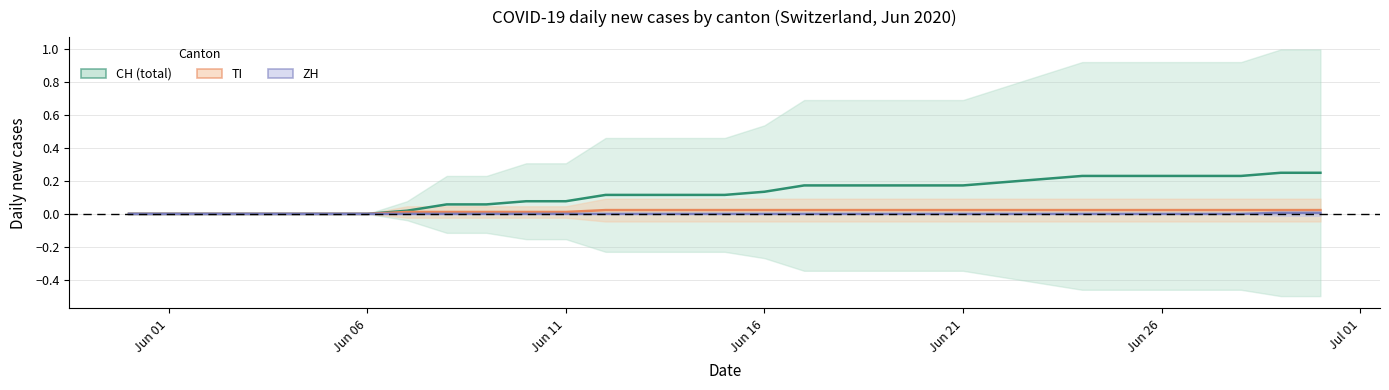

True or false: ZH and CH intersect in this chart.

False